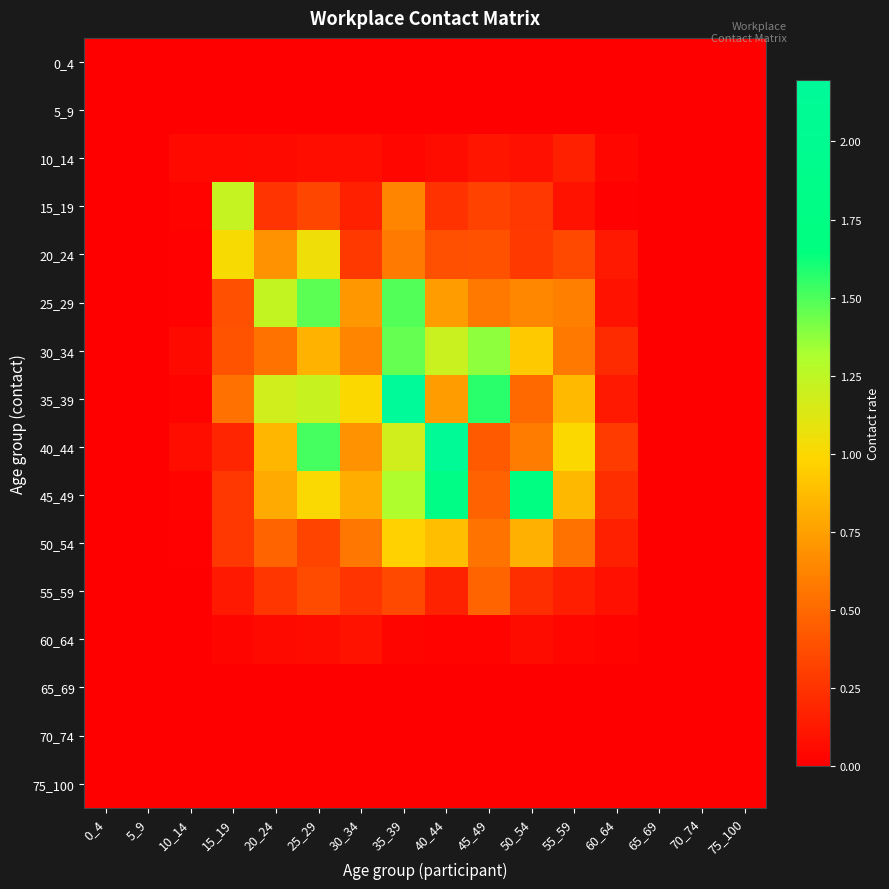

How many distinct data groups are displayed?

16